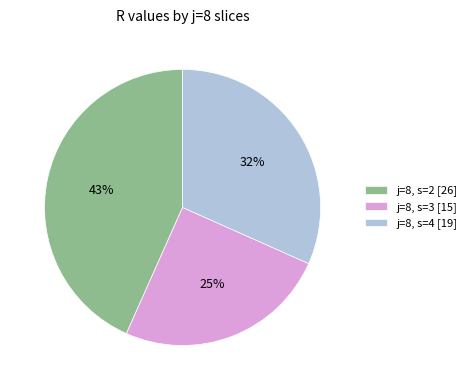

To the nearest percent, what is the difference between the j=8, s=2 [26] and j=8, s=3 [15] slice percentages?

18%